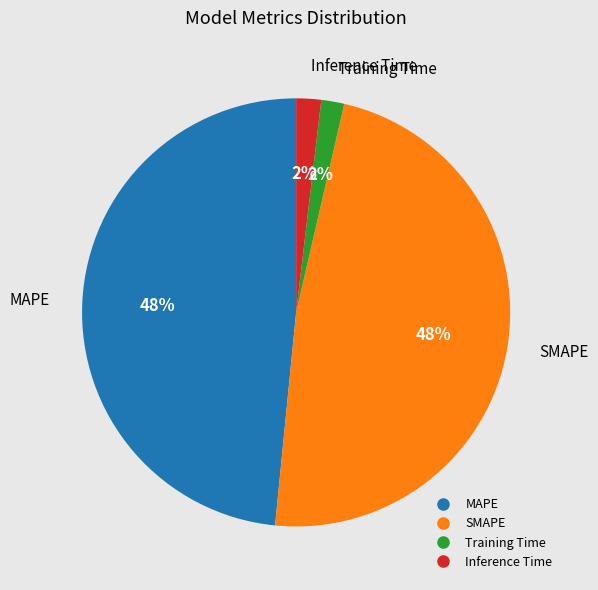

Does SMAPE account for over 50% of the chart?

No